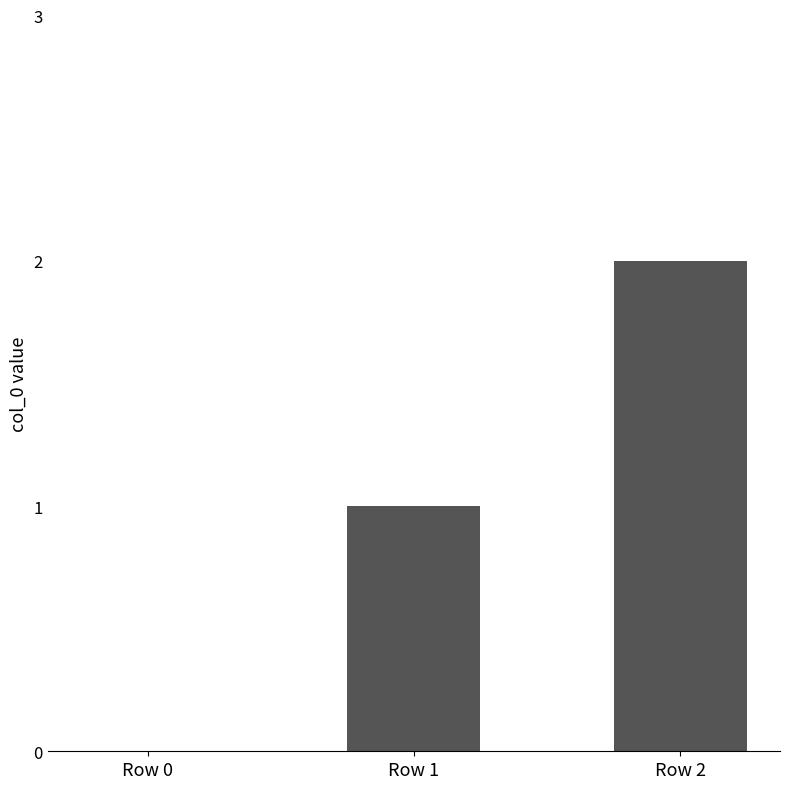

What is the ratio of the value at Row 2 to the value at Row 1?

2.0